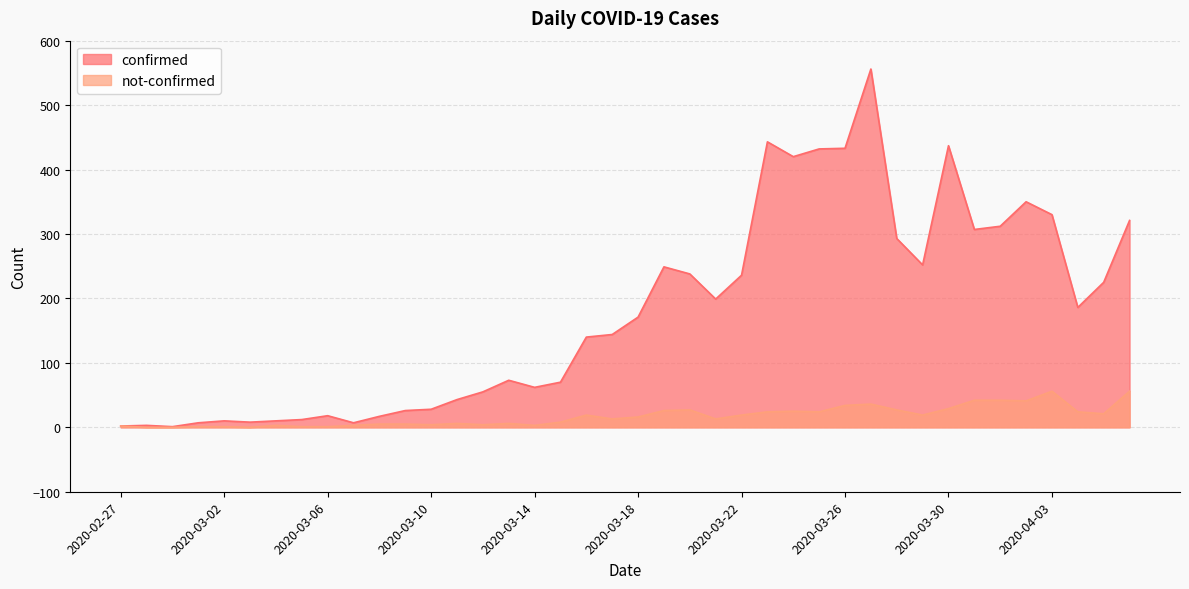

What is the total value across all series at 2020-03-22?

255